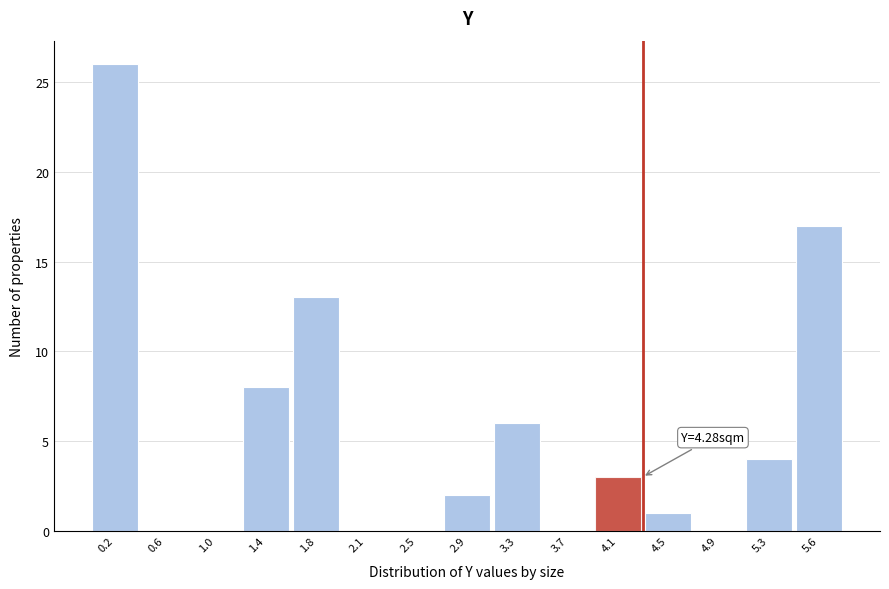

Over which range of the x-axis is the bar tallest?

0.00 to 0.40